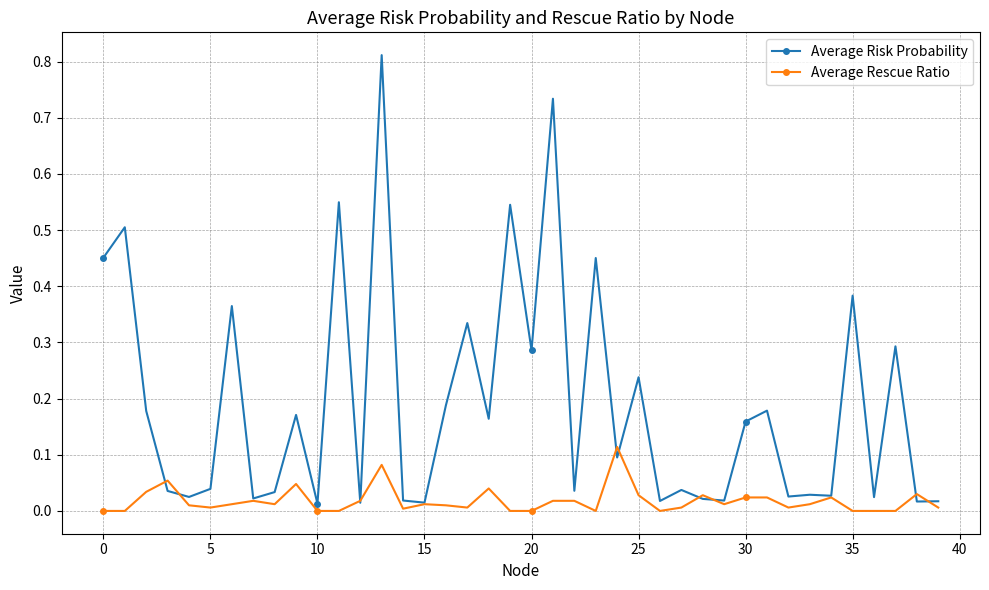

Which series has the largest range (max minus min)?

Average Risk Probability